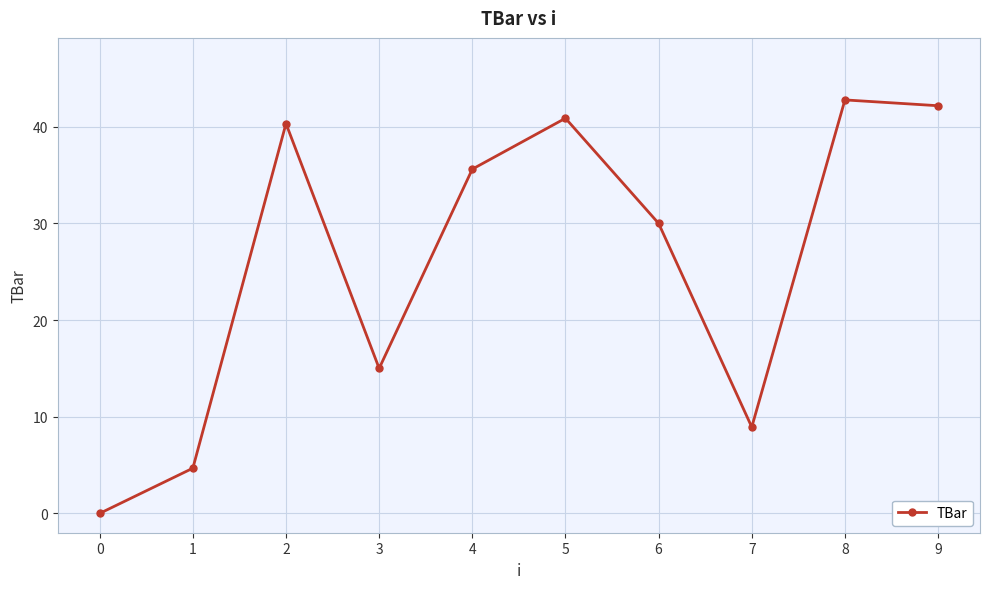

What is the sum of the values at 5 and 7?

49.8